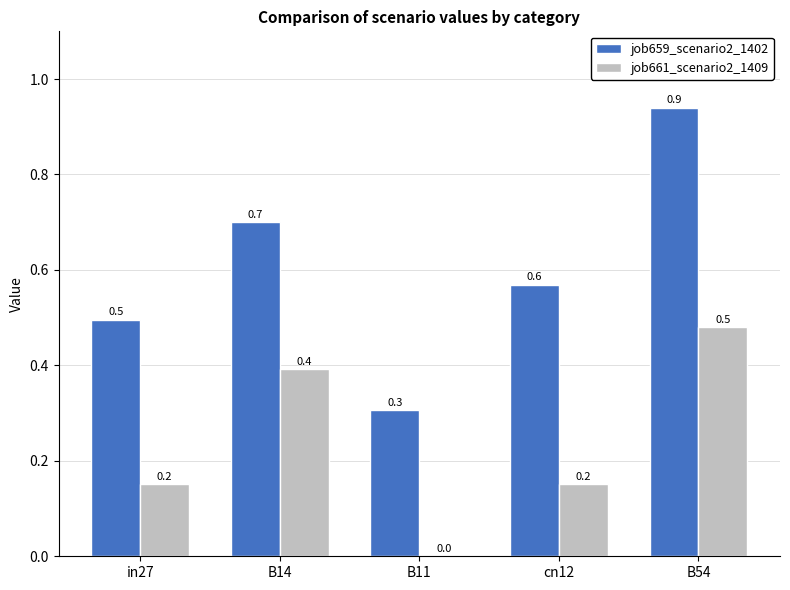

Is it true that job659_scenario2_1402 equals 0.9 at B54?

True